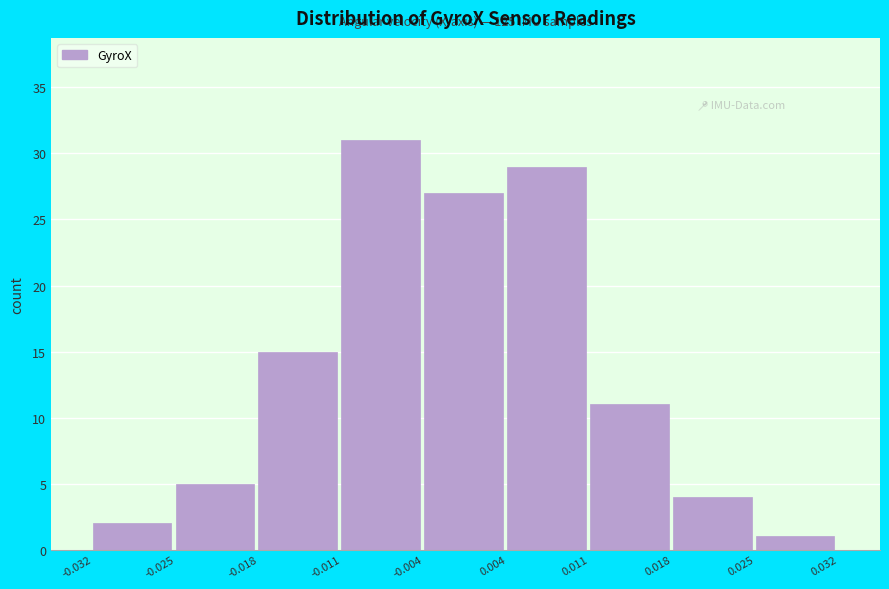

Over which range of the x-axis is the bar tallest?

-0.011 to -0.004